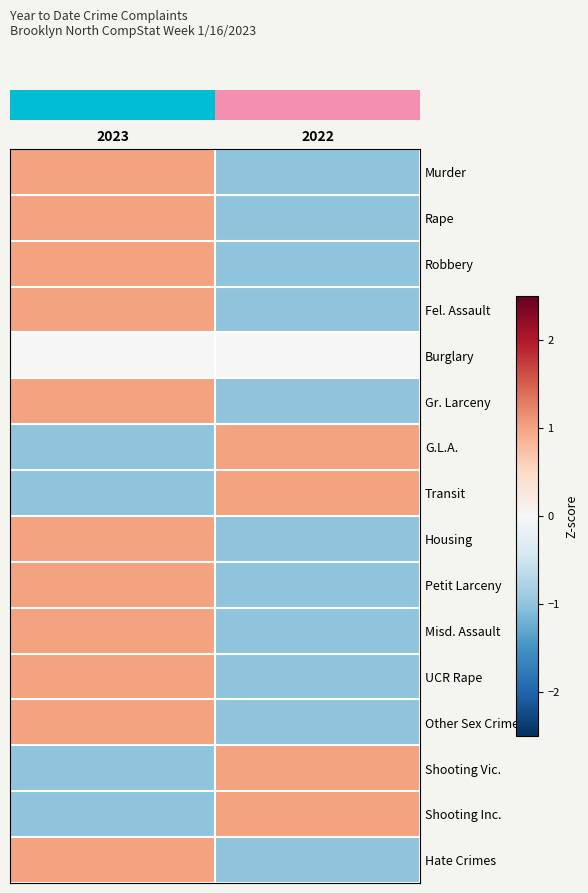

What is the spread (max minus min) of values at 2022?

2